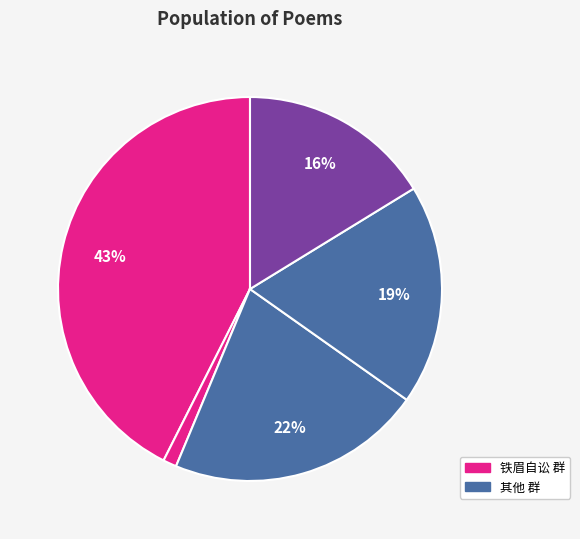

To the nearest percent, what is the average slice percentage?

20%